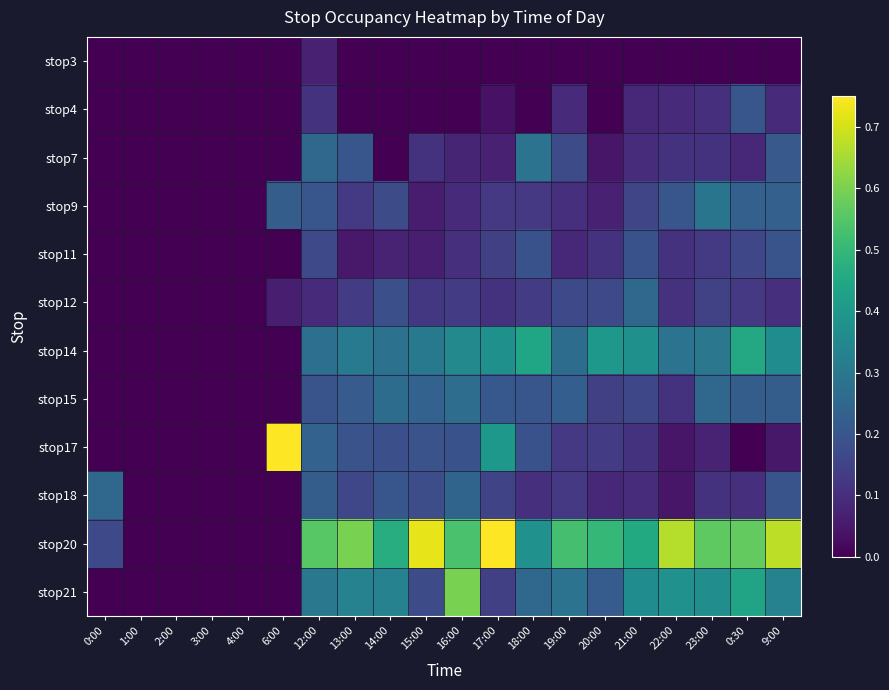

Which series has the largest range (max minus min)?

stop17